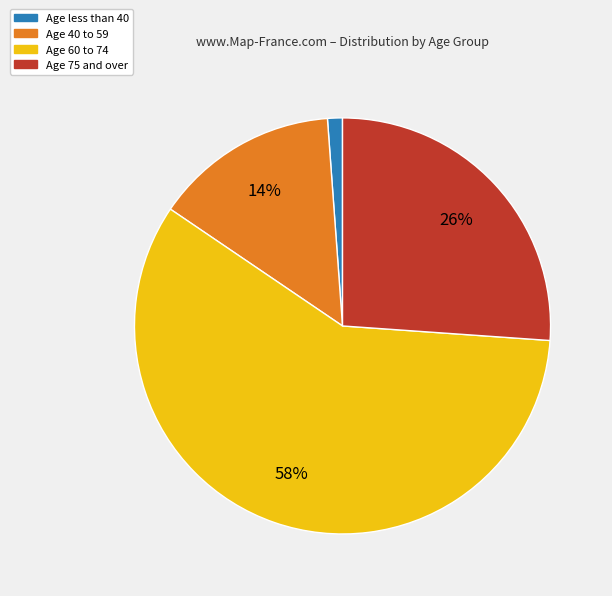

Is there a majority slice in this chart?

Yes